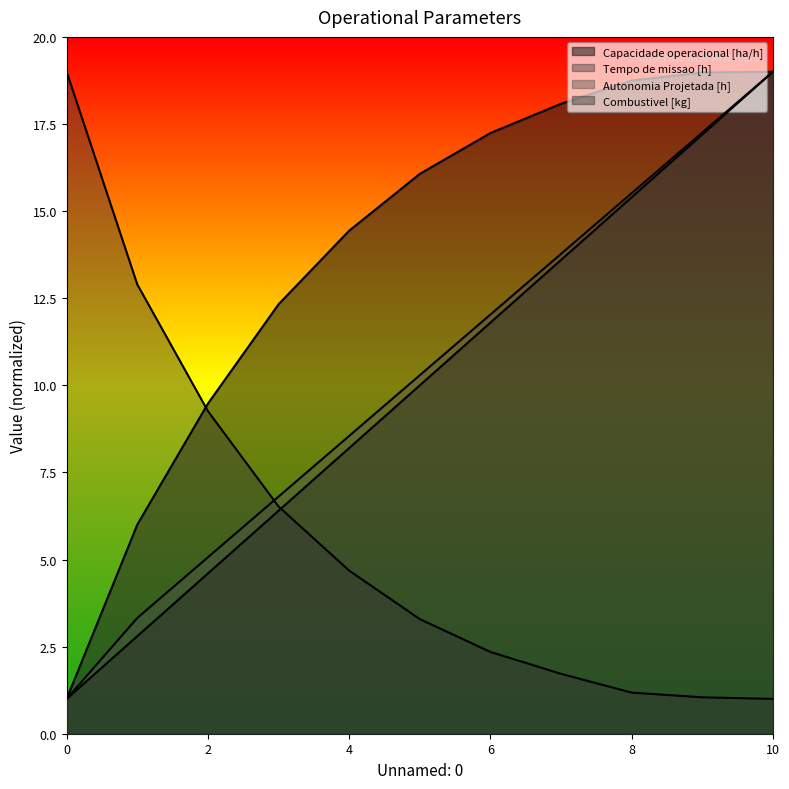

Which category has the highest value across all series?

10